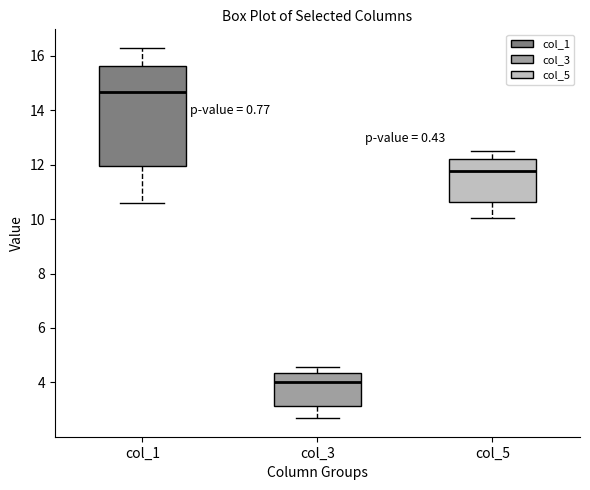

Reading left to right, transcribe this box plot: for each box, give where its median line is, the range the box spans, and where its two whiskers end, as read against the y-axis. The values are not printed on the chart, so give them approximately, as read against the axis.

col_1: median 14.6, box 12.0 to 15.6, whiskers 10.6 to 16.2
col_3: median 4.0, box 3.2 to 4.4, whiskers 2.6 to 4.6
col_5: median 11.8, box 10.6 to 12.2, whiskers 10.0 to 12.6